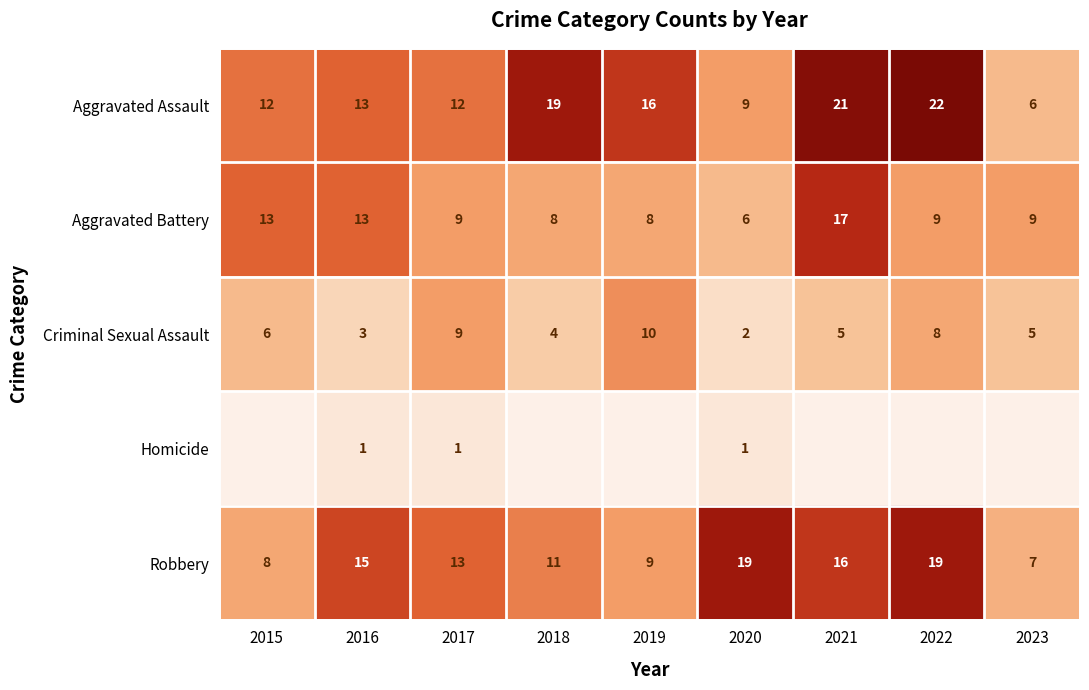

At which label does Aggravated Battery first exceed 9?

2015